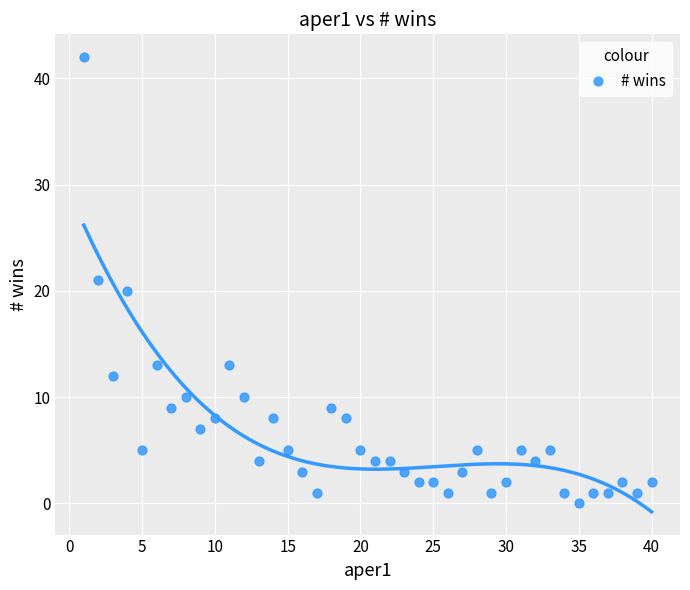

What is the range of Y values (max minus min)?

42